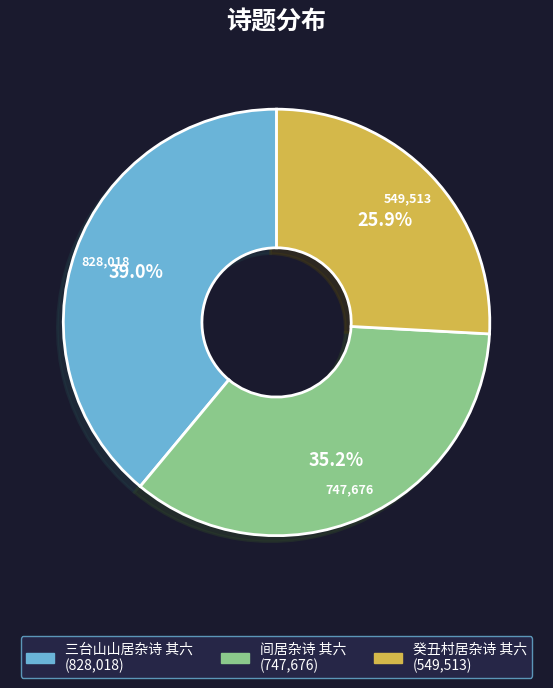

To the nearest percent, what portion does 间居杂诗 其六 represent?

35%